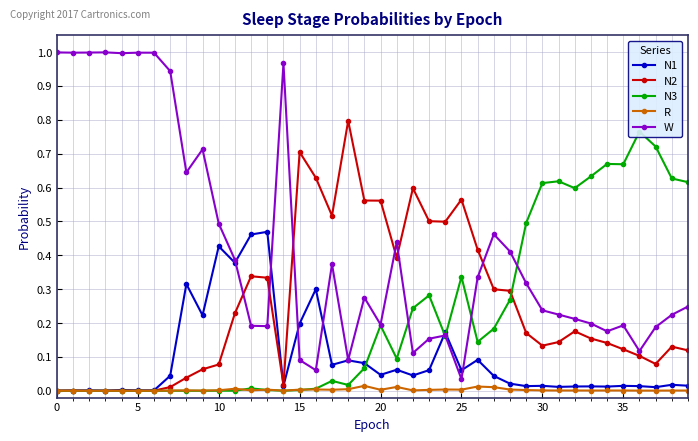

True or false: W has a value of 0.2 at 20.

True